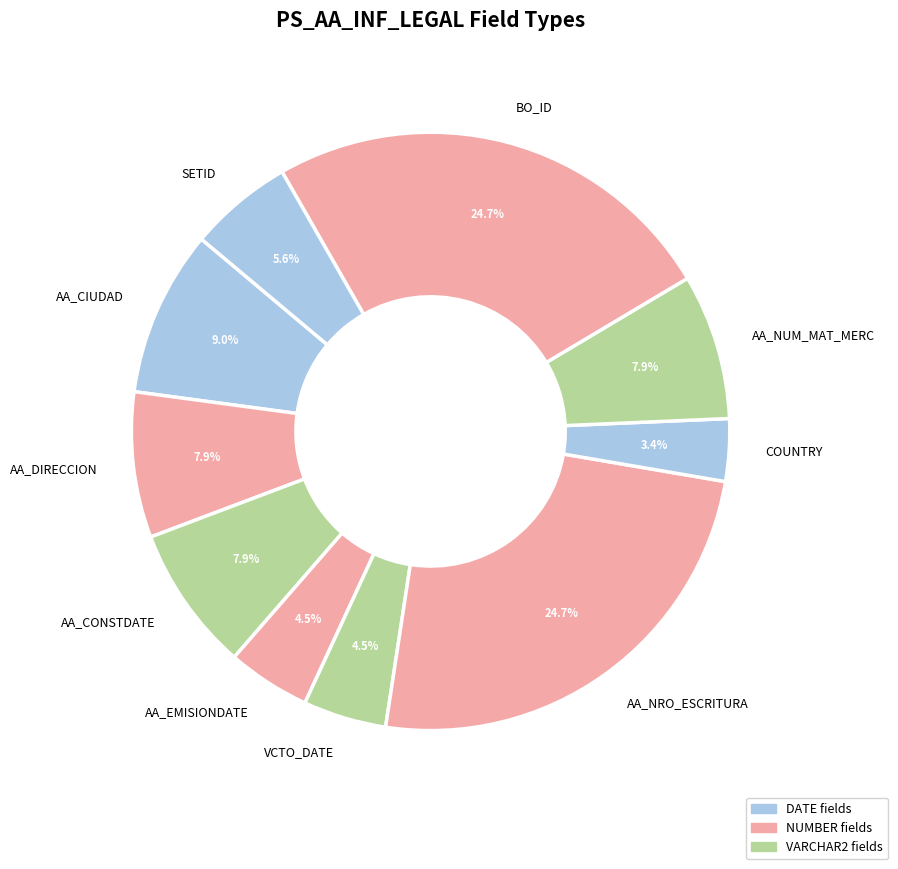

What percentage is the AA_DIRECCION slice, to the nearest percent?

8%